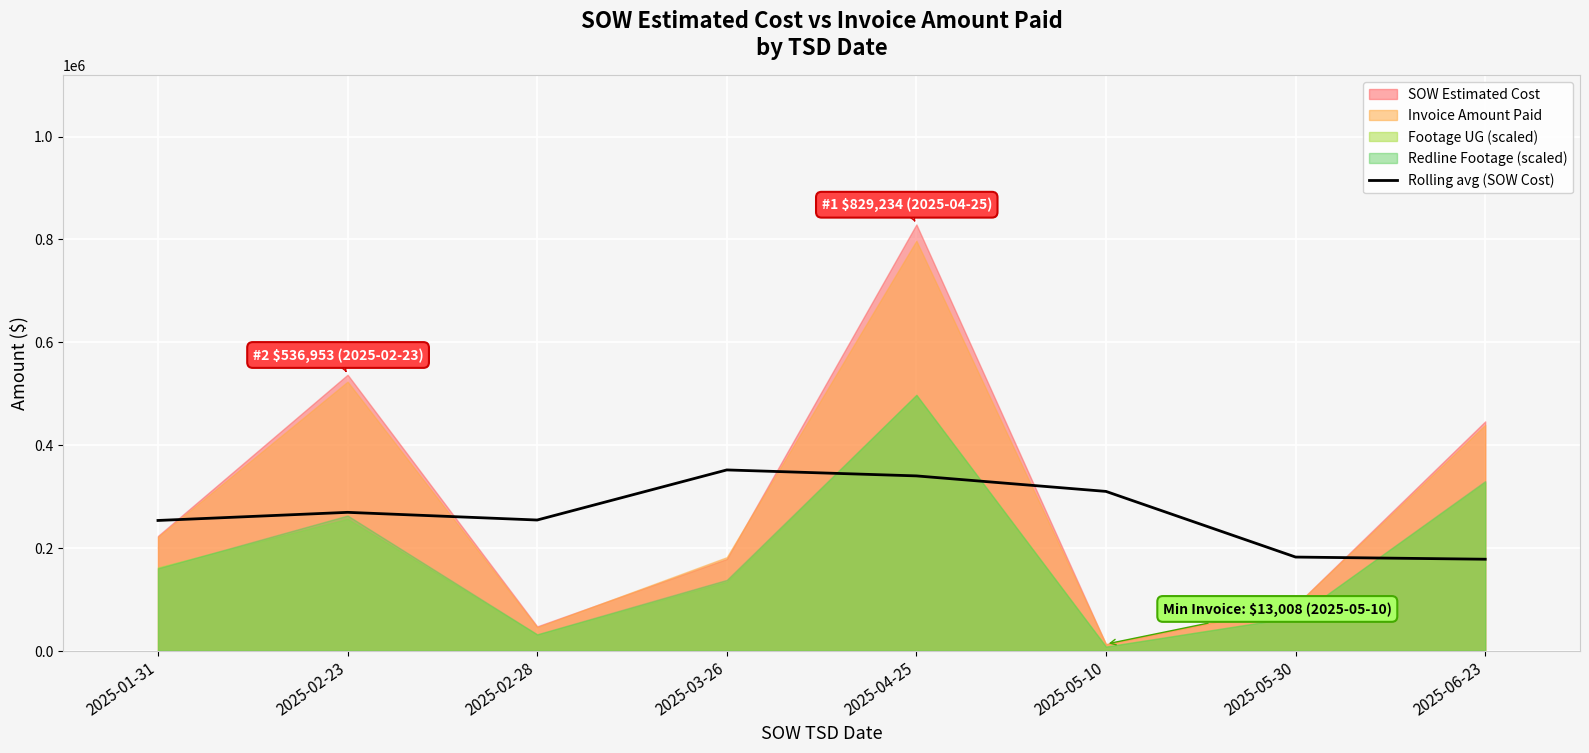

How many points are lower than both their immediate neighbors (excluding endpoints)?

1